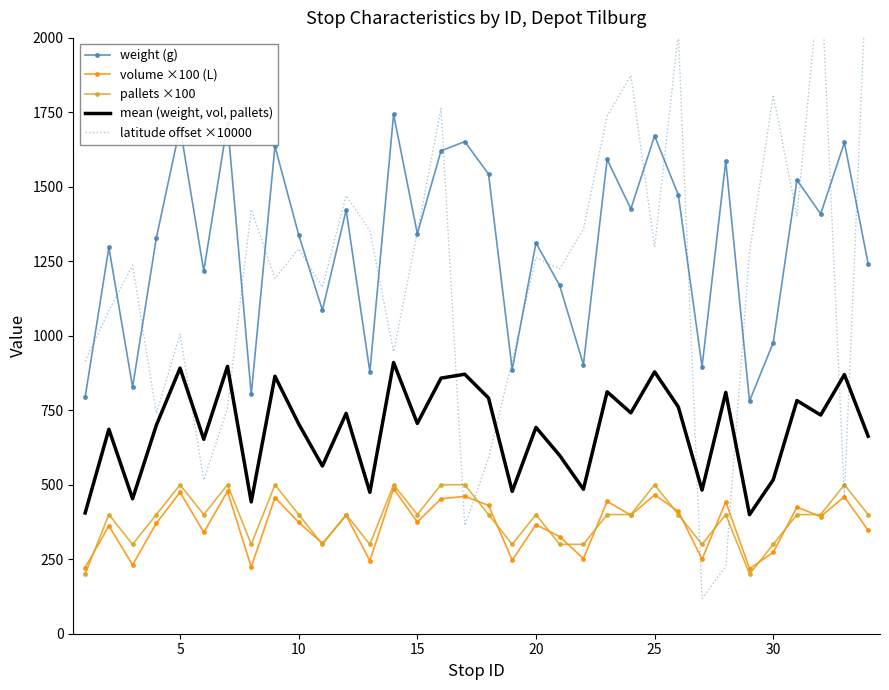

What is the difference between the maximum and second lowest values in the mean (weight, vol, pallets) series?

505.0